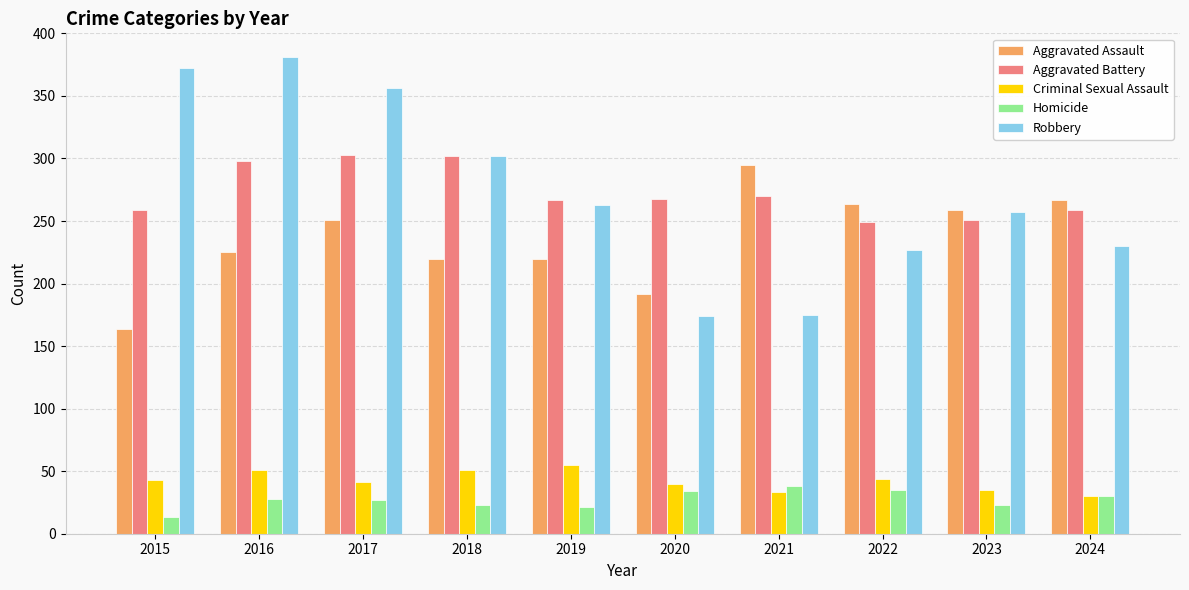

How many distinct data groups are displayed?

5